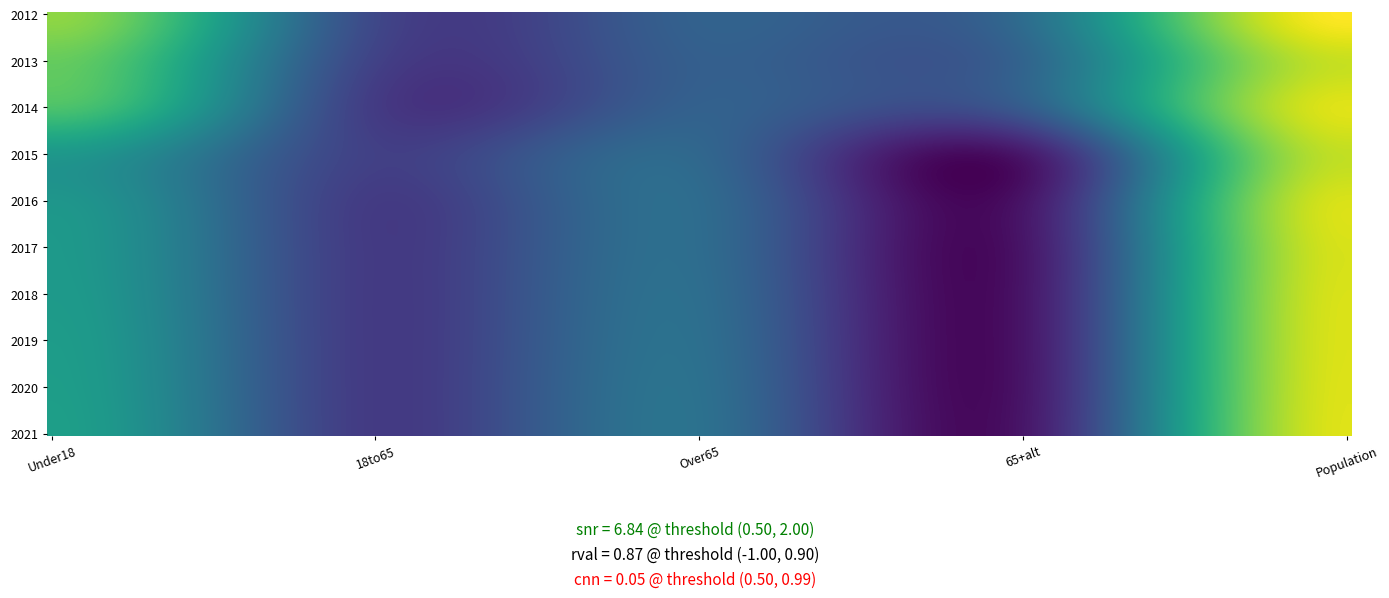

Reading left to right, what are all the values shown in this chart?

2012: 277	65	98	113	335
2013: 254	58	94	101	306
2014: 238	50	97	90	319
2015: 174	56	105	13	303
2016: 171	50	111	9	315
2017: 175	49	112	10	314
2018: 177	49	114	10	315
2019: 180	49	116	10	316
2020: 182	49	118	10	317
2021: 184	49	119	11	318